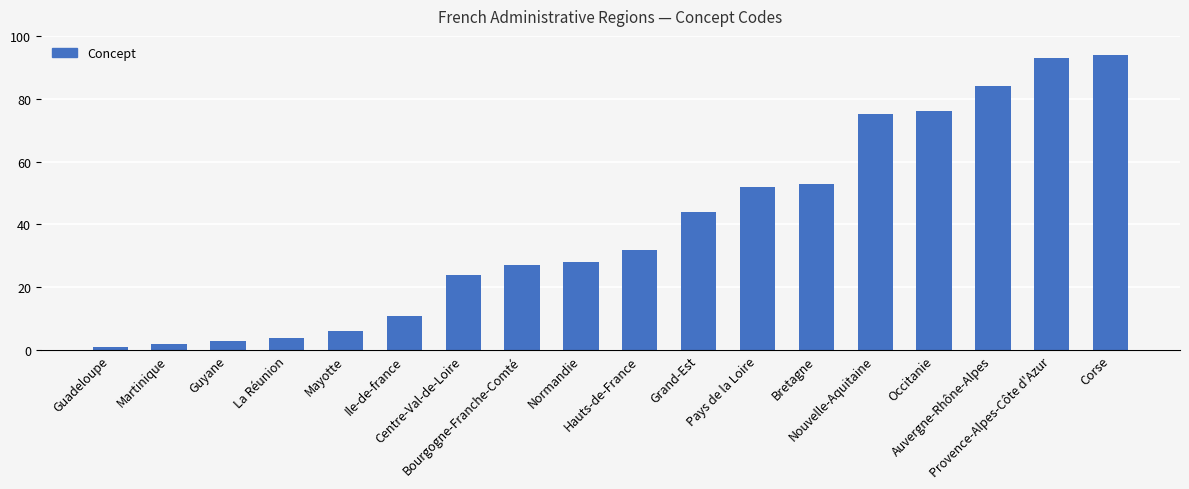

What is the ratio of the value at Pays de la Loire to the value at Nouvelle-Aquitaine?

0.7